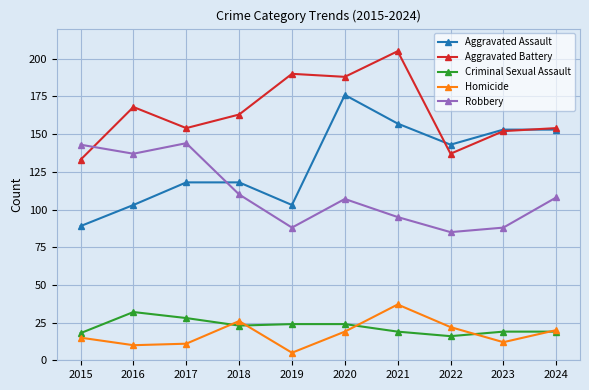

What is the value of the Aggravated Battery point at the 2nd from the left?

168